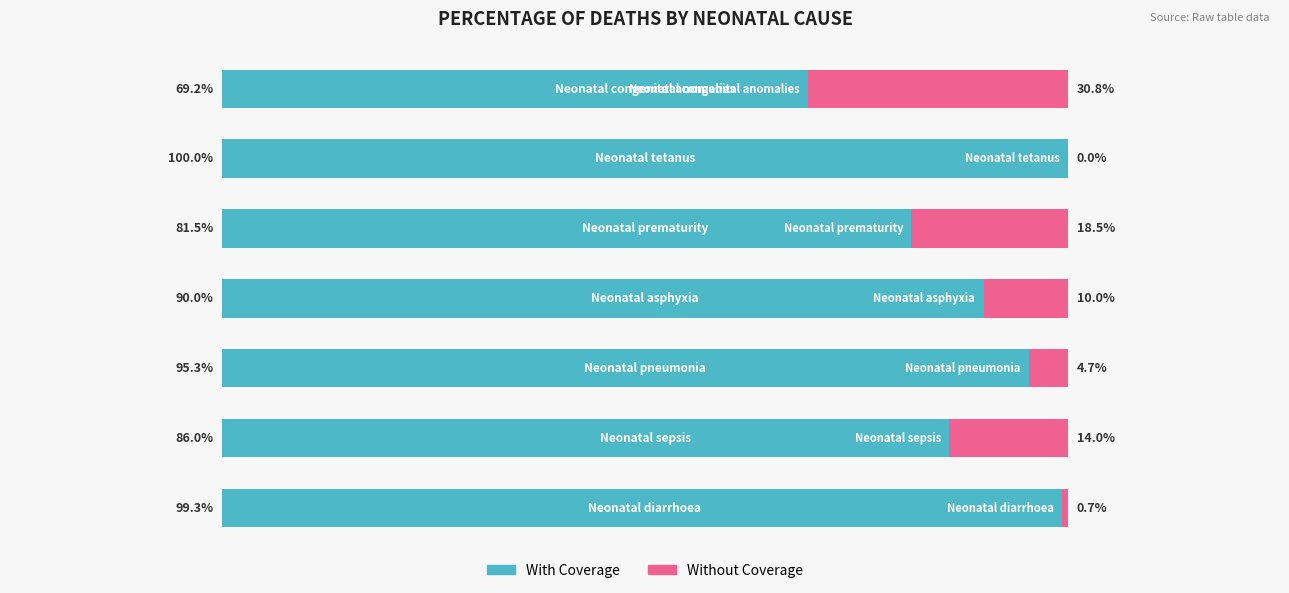

What are all the series names shown in the legend?

With Coverage, Without Coverage